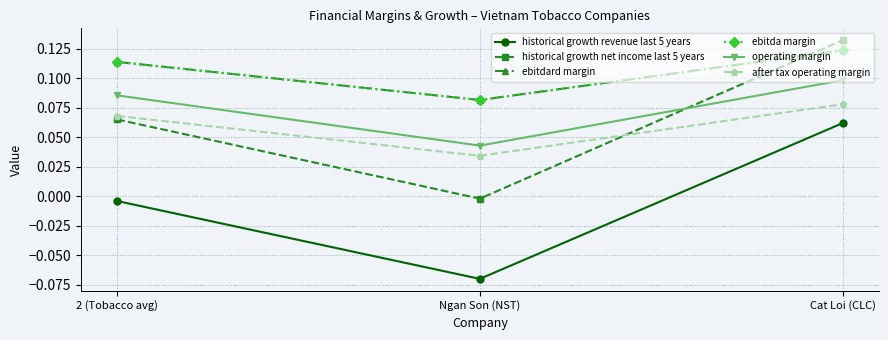

Does the chart have visible grid lines?

Yes